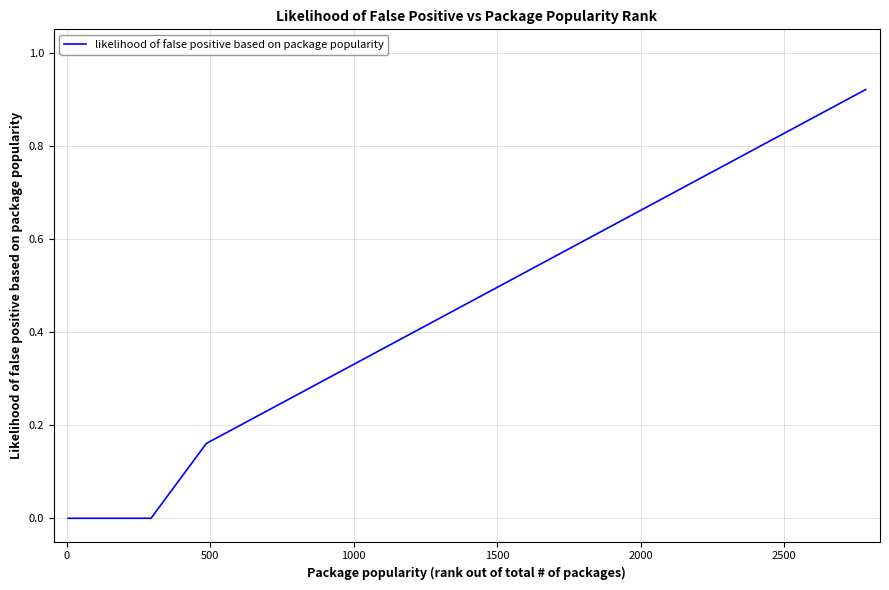

True or false: the data has more than 0 interior local peaks.

False